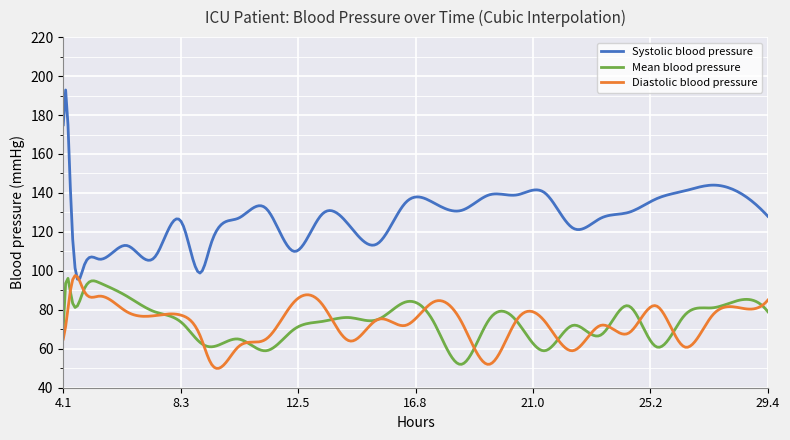

Which series has the largest total across all categories?

Systolic blood pressure